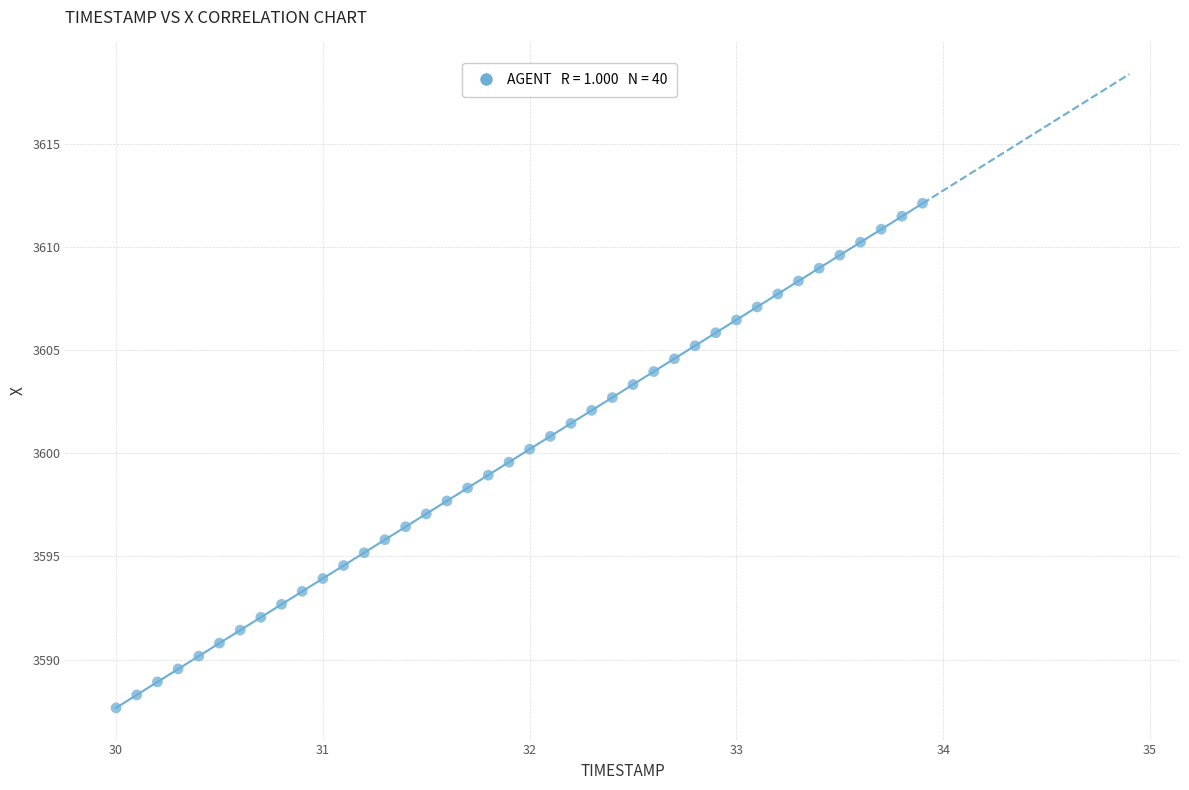

What is the range of Y values (max minus min)?

24.5